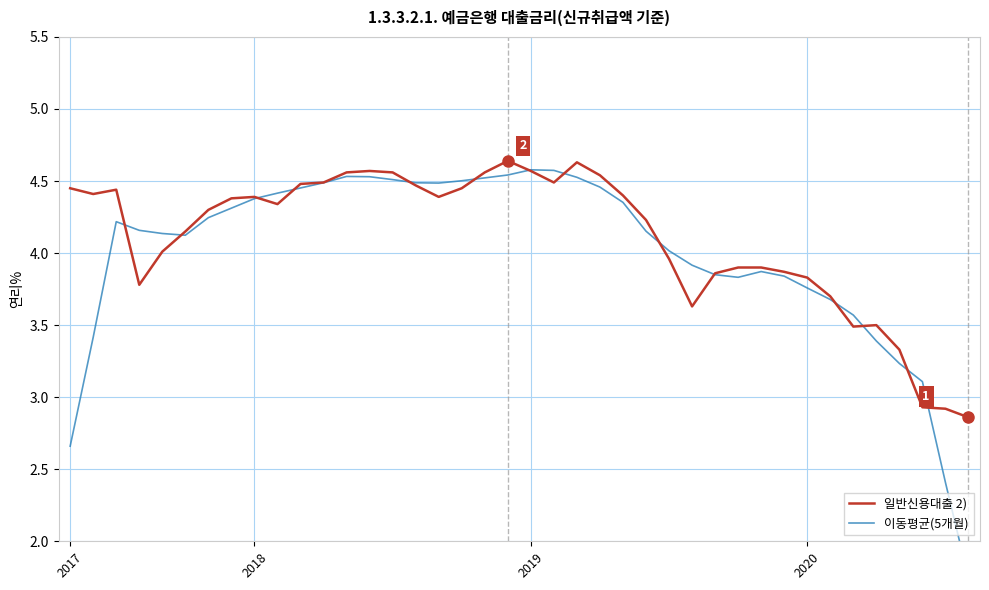

How many data points in 이동평균(5개월) are less than 4?

15